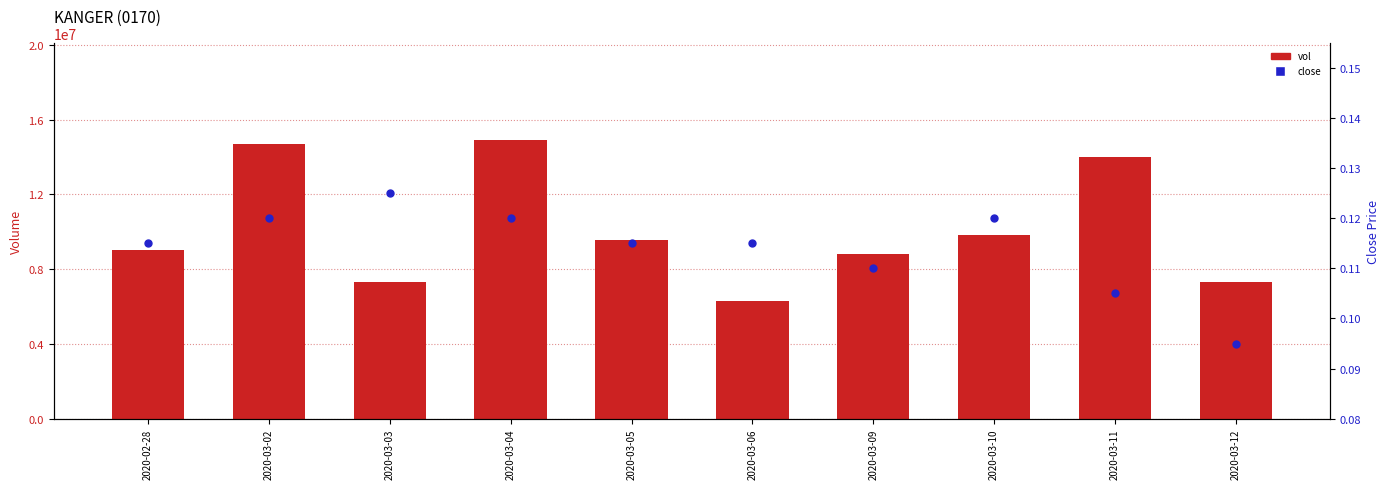

At which category is the sum across all series the highest?

2020-03-04